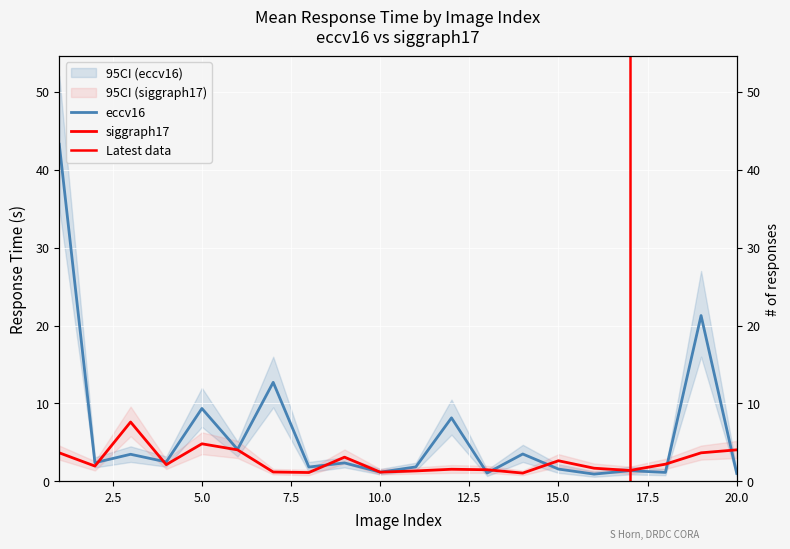

Which series changed the most between 3 and 9?

siggraph17